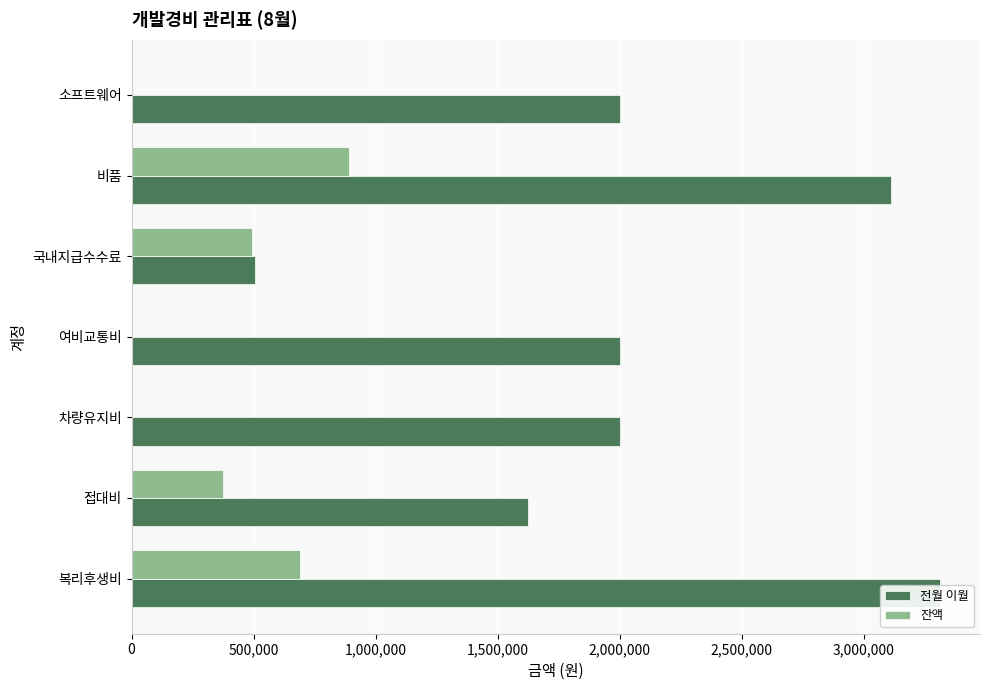

The value of 잔액 at 비품 is 890000. True or false?

True